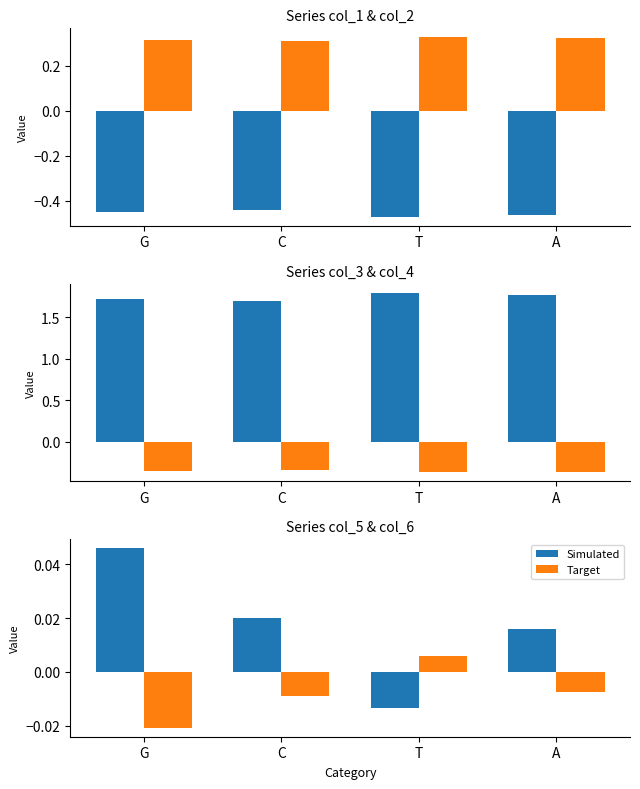

What is the label of the 2nd bar from the left?

C